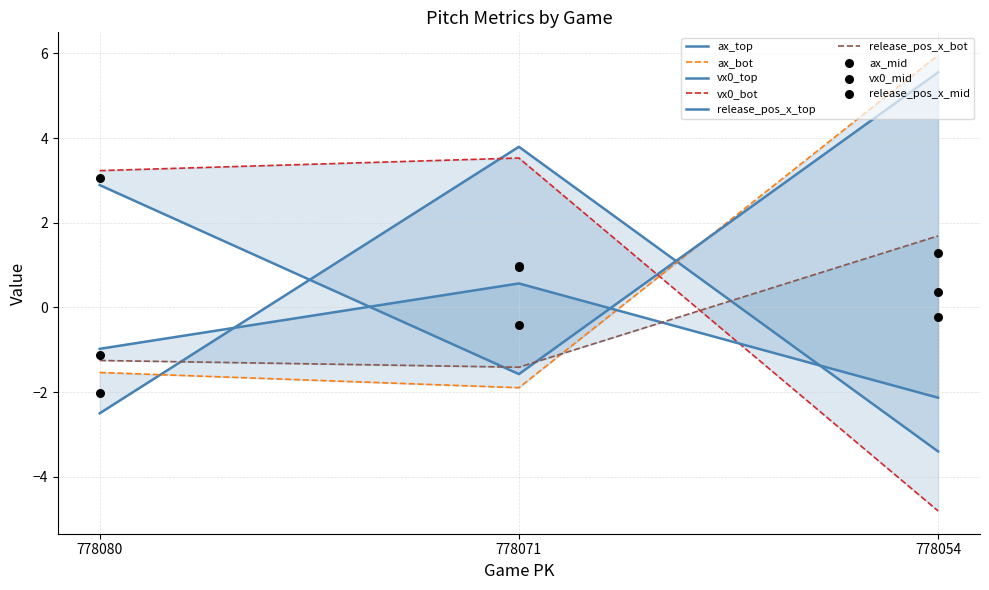

At how many categories does at least one series exceed 4?

1